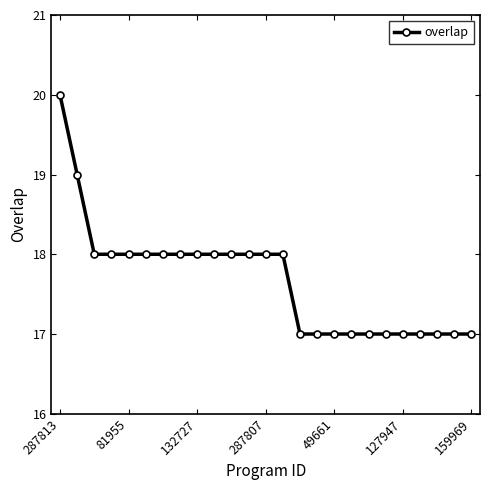

What is the sum of all values?

442